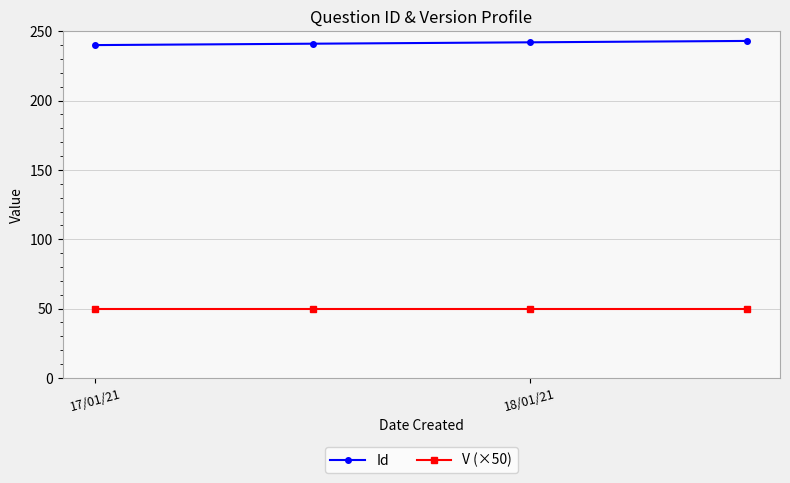

At how many categories does at least one series exceed 68?

4